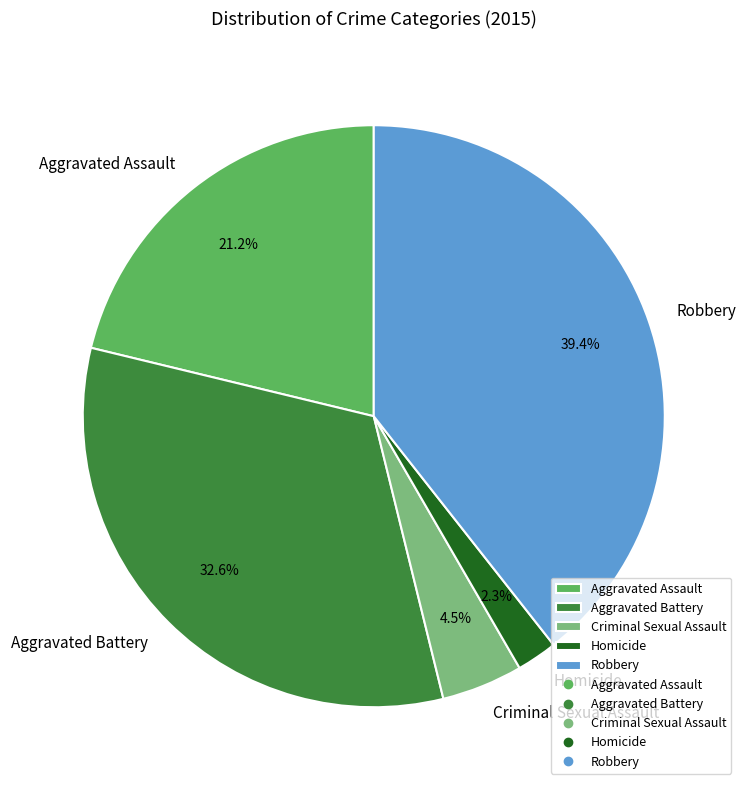

Is there any slice that represents more than half of the pie?

No